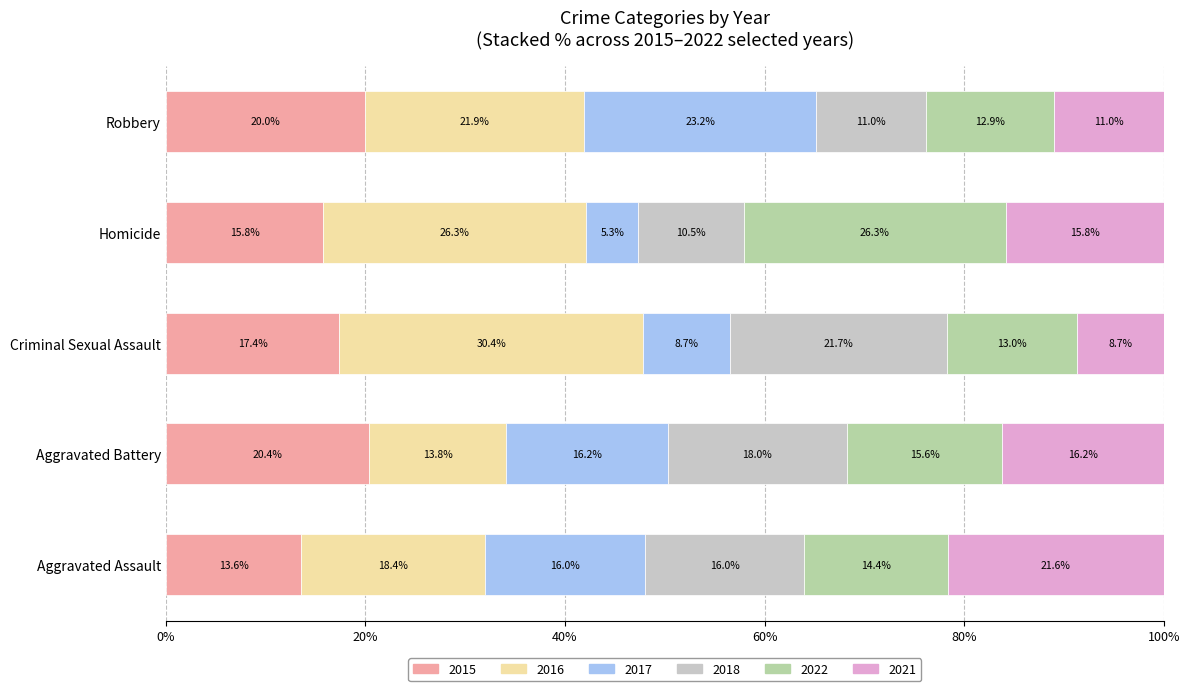

The 2015 series shows 4.9 at Homicide. True or false?

False